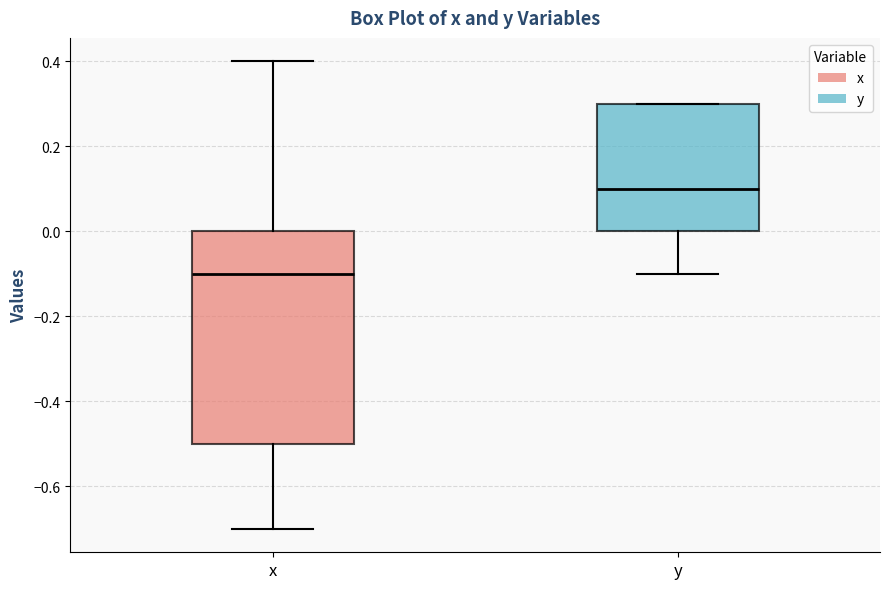

Reading left to right, transcribe this box plot: for each box, give where its median line is, the range the box spans, and where its two whiskers end, as read against the y-axis. The values are not printed on the chart, so give them approximately, as read against the axis.

x: median -0.1, box -0.5 to 0.0, whiskers -0.7 to 0.4
y: median 0.1, box 0.0 to 0.3, whiskers -0.1 to 0.3